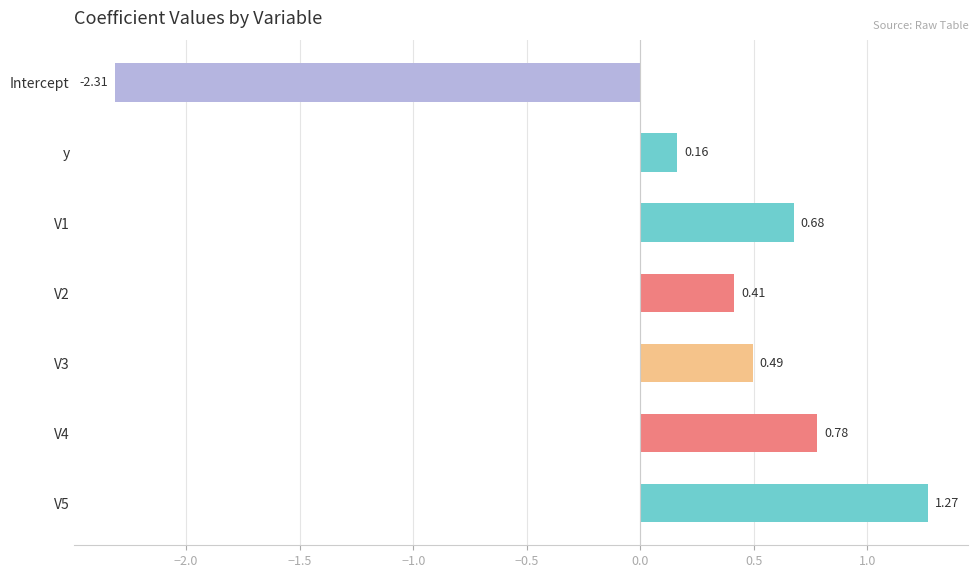

What is the difference between the maximum and second lowest values?

1.1